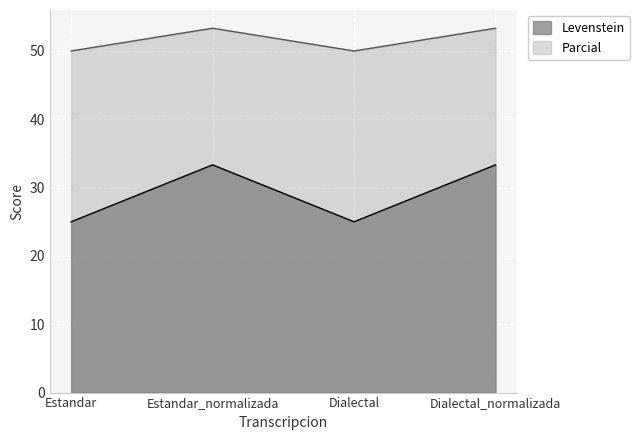

What are all the series names shown in the legend?

Levenstein, Parcial